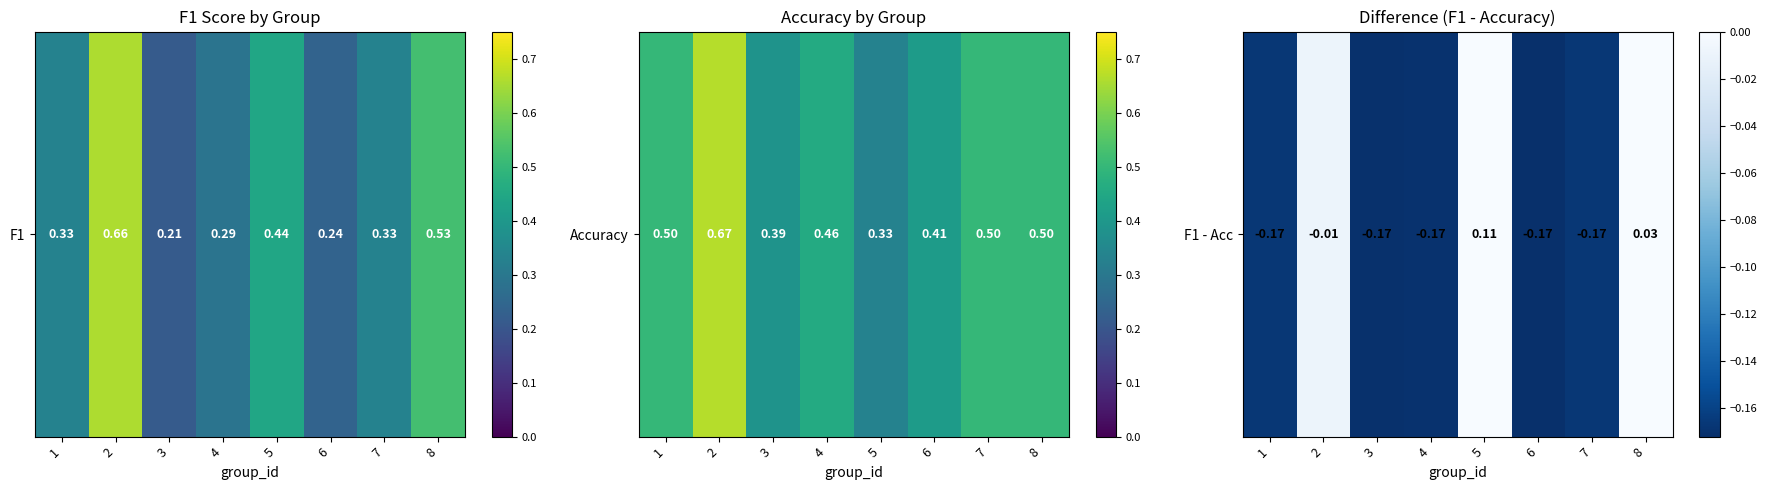

List the labels in order of value, smallest first.

6, 3, 4, 1, 7, 2, 8, 5